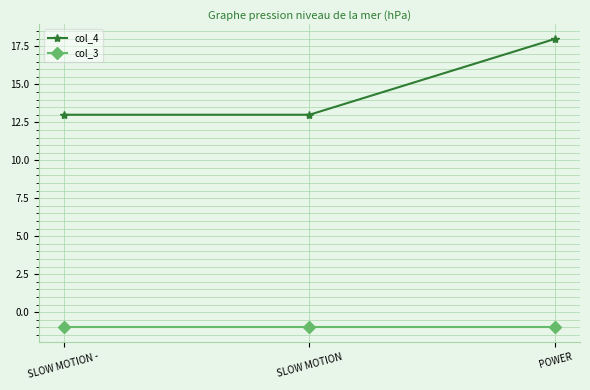

Which series has the largest total across all categories?

col_4